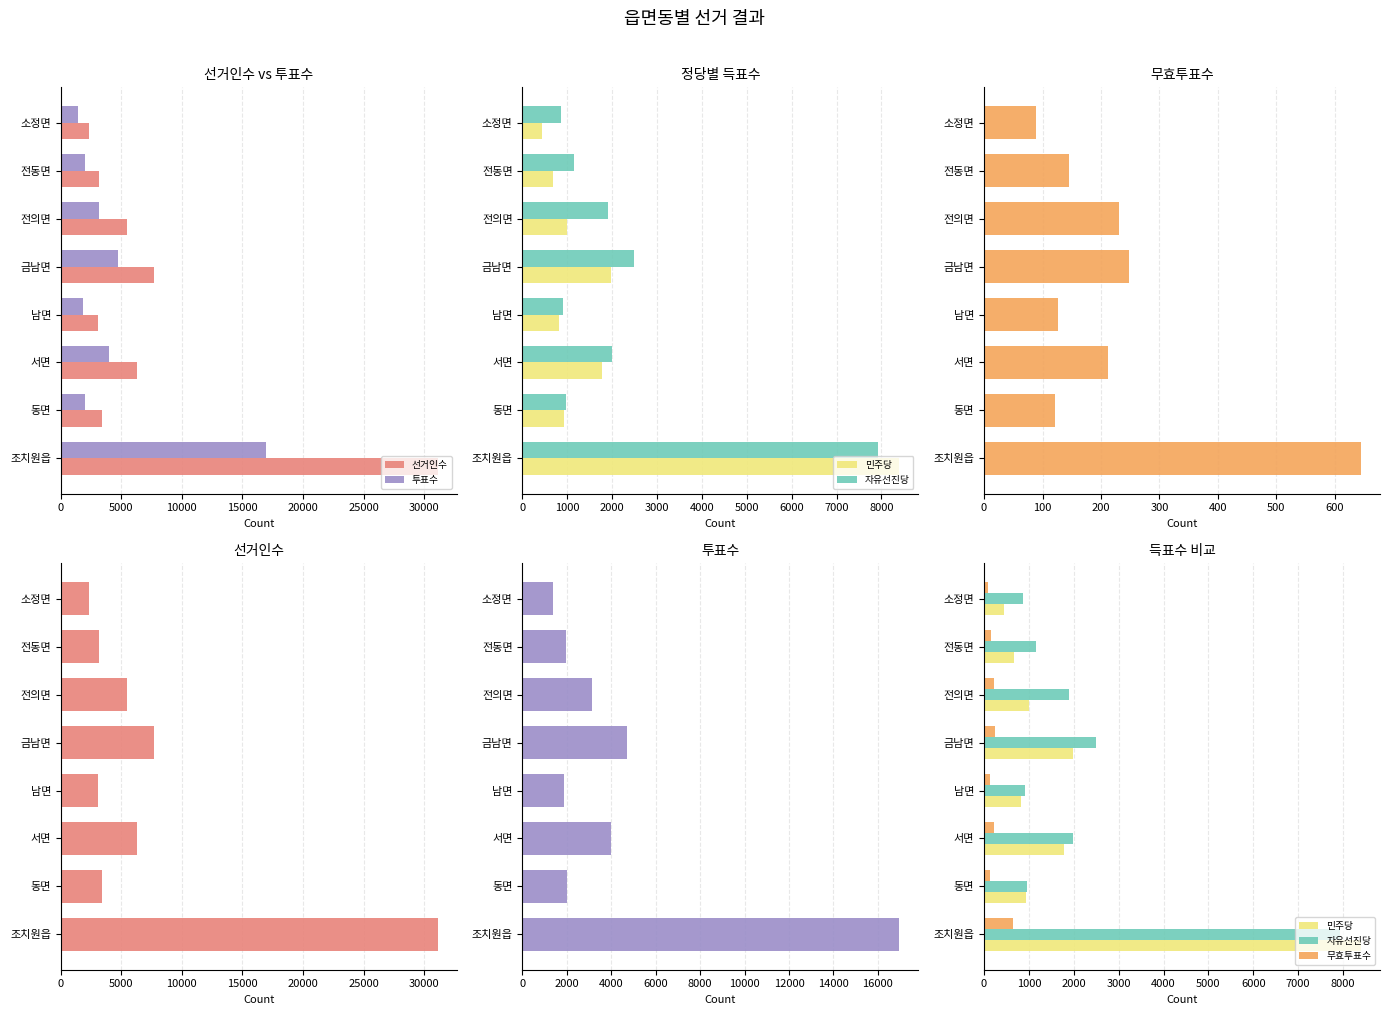

Between 0 and 15000, which series saw the biggest shift?

선거인수